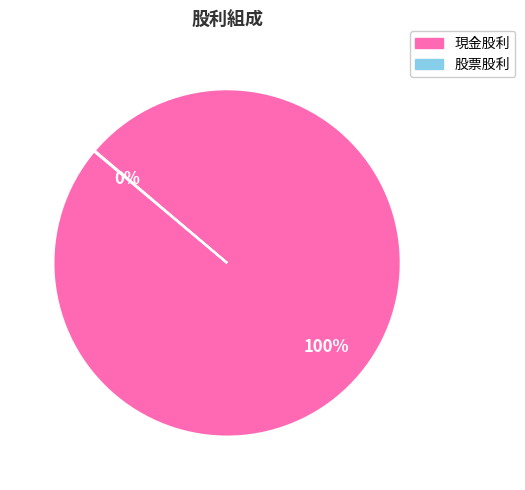

To the nearest percent, what is the average slice percentage?

50%